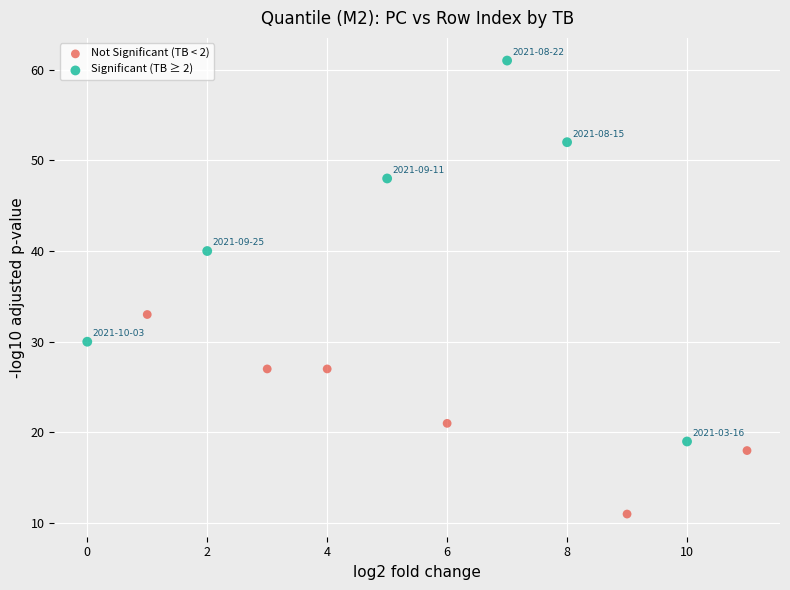

Which series contains the highest Y value?

Significant (TB ≥ 2)